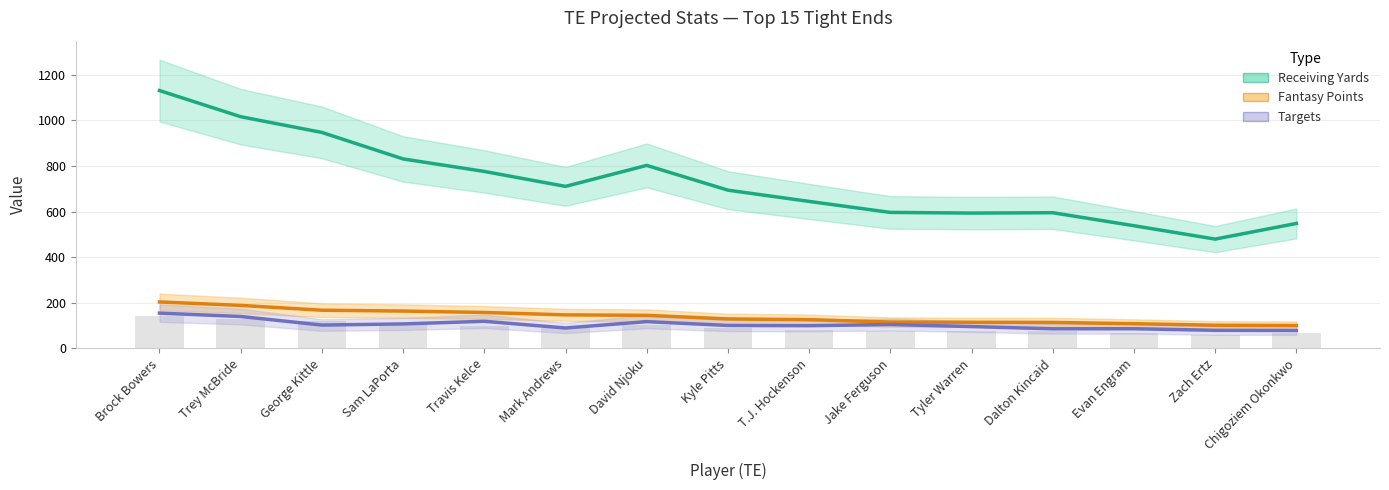

What are all the series names shown in the legend?

Receiving Yards, Fantasy Points, Targets